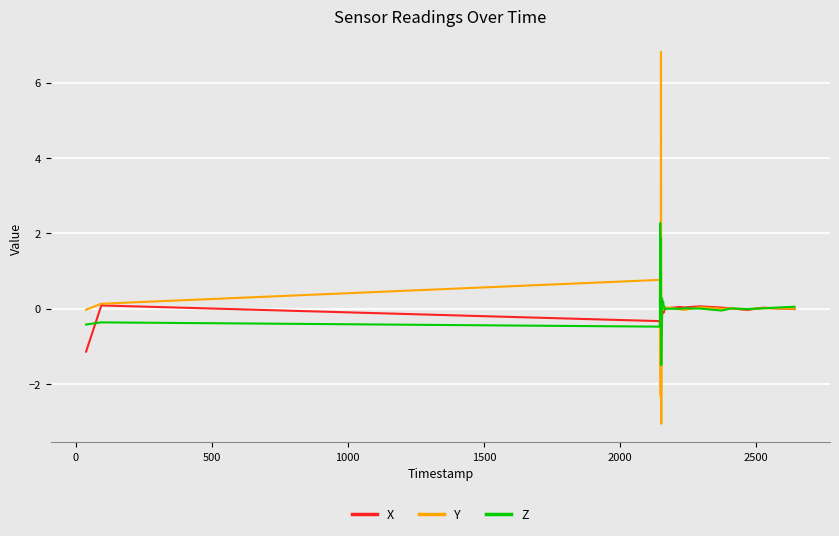

Which series has the widest spread of values?

Y